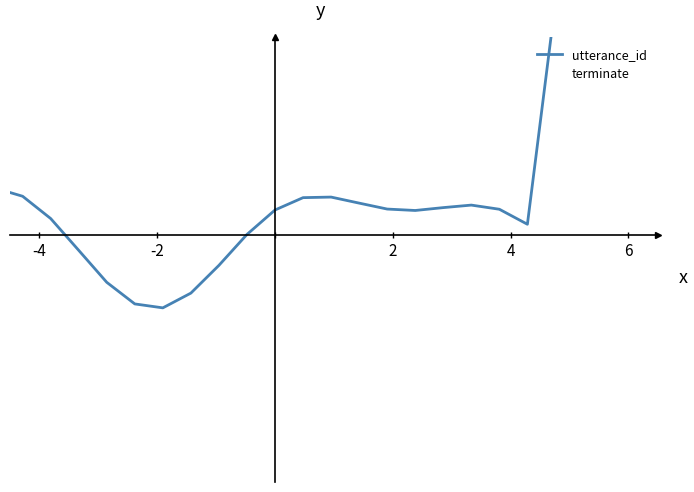

How many terminate values are between 0 and 1?

20